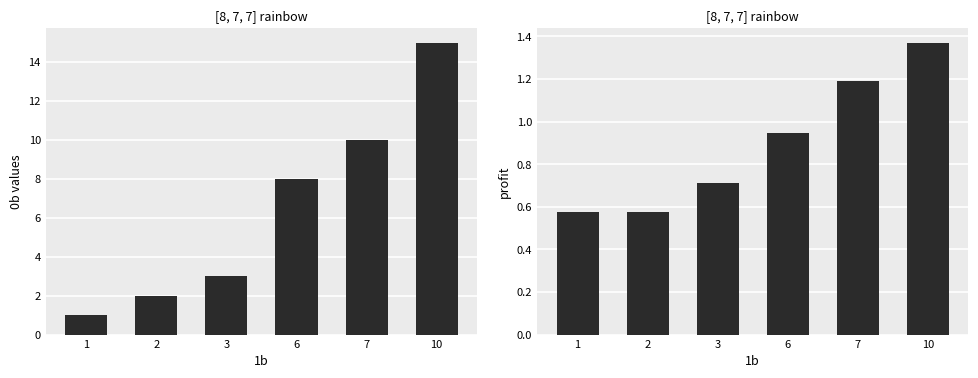

What are all the series names shown in the legend?

0b, profit